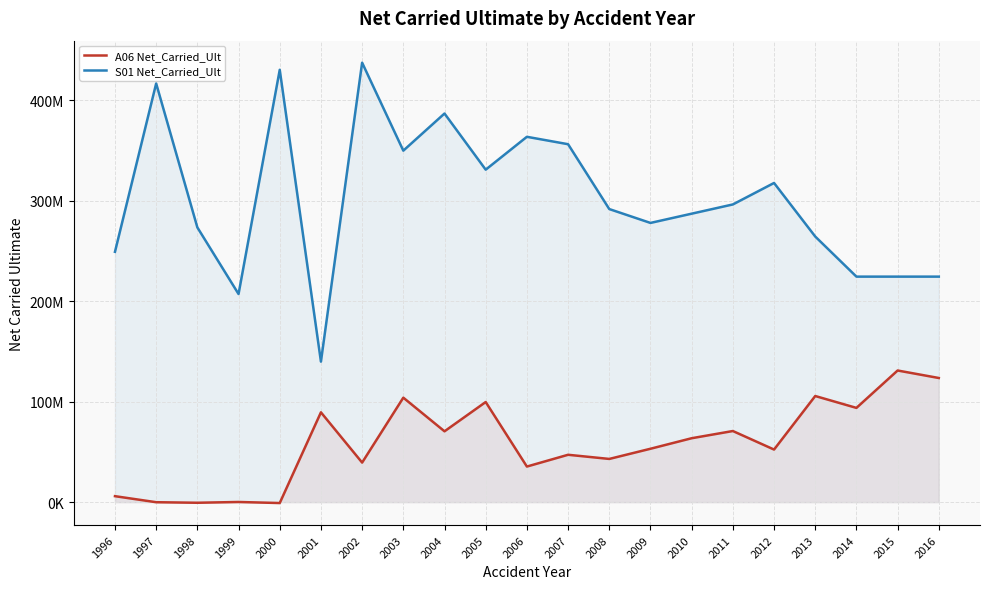

List the series in order of their peak value, lowest first.

A06 Net_Carried_Ult, S01 Net_Carried_Ult